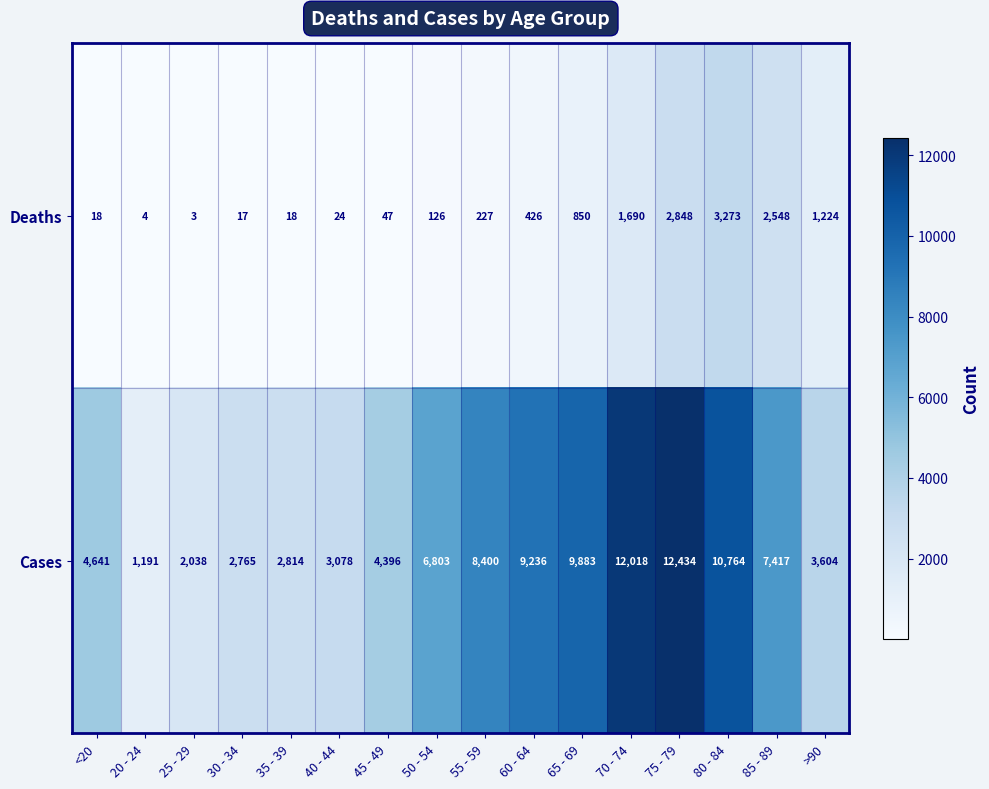

What is the spread (max minus min) of values at 75 - 79?

9586